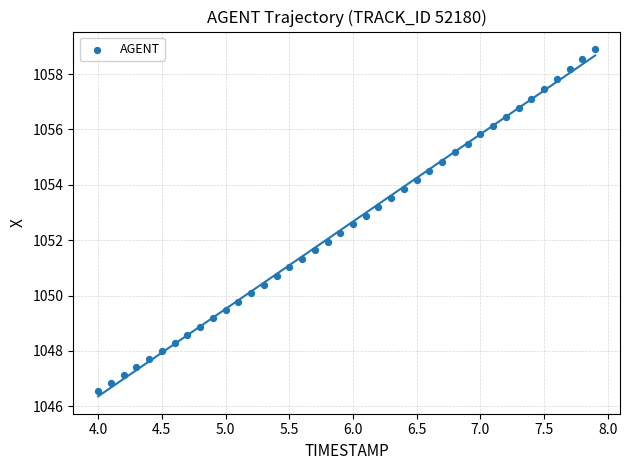

What is the range of X values (max minus min)?

3.9